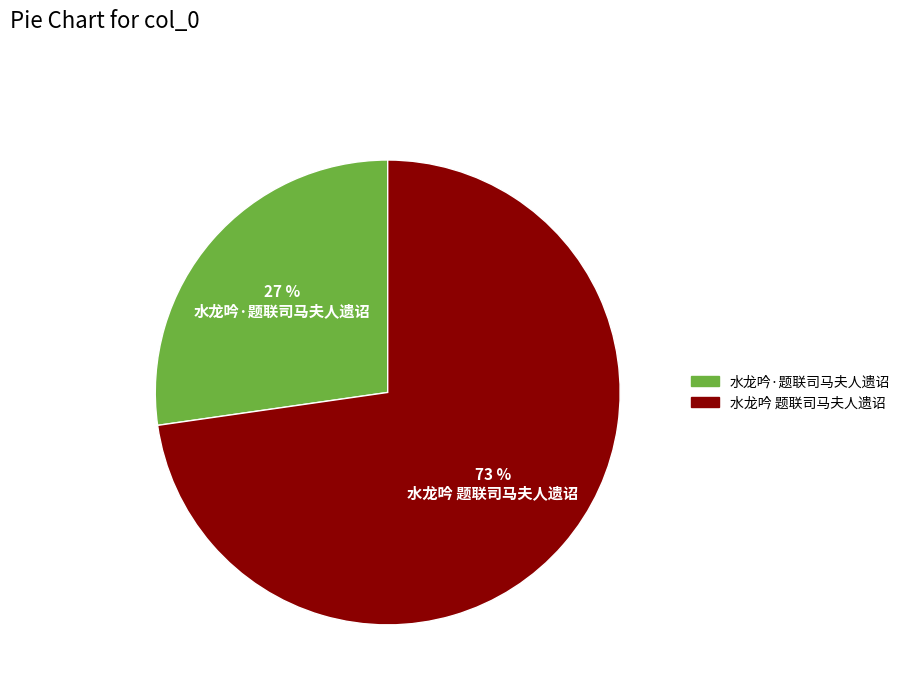

Do 水龙吟·题联司马夫人遗诏 and 水龙吟 题联司马夫人遗诏 together represent more than half of the pie?

Yes